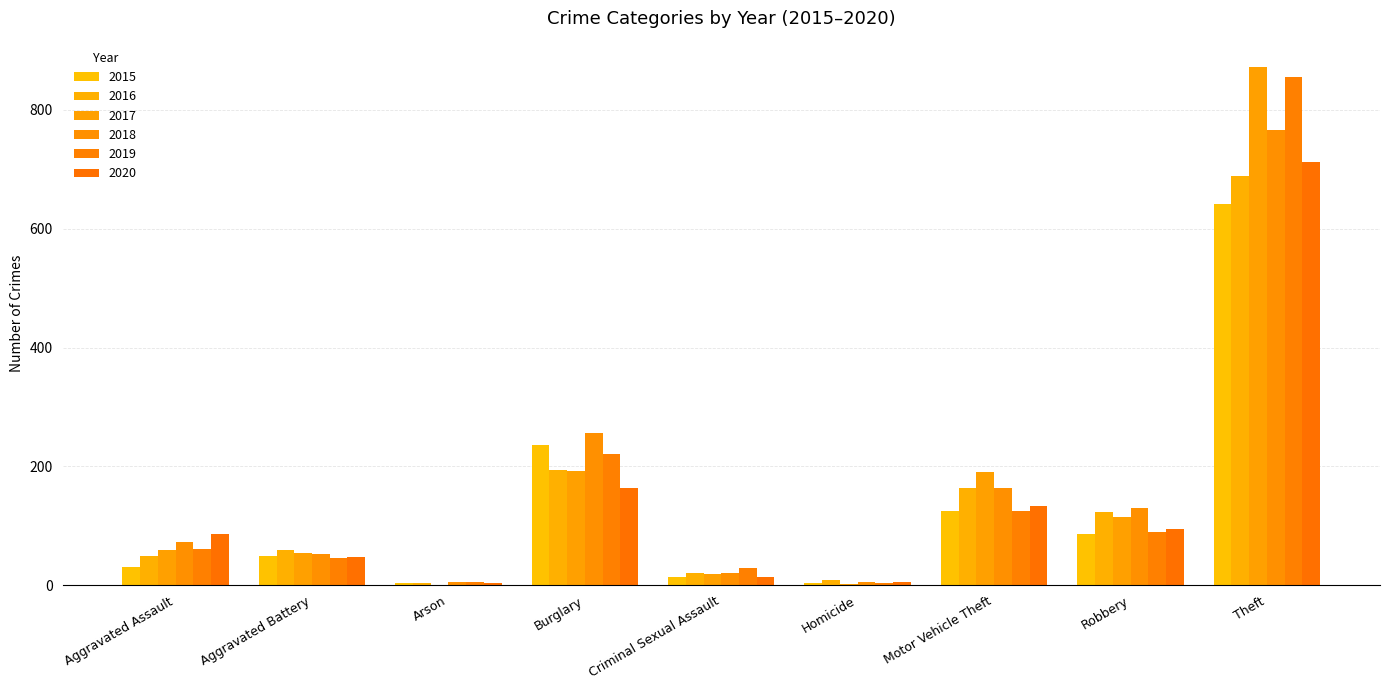

Does the chart contain stacked bars?

No